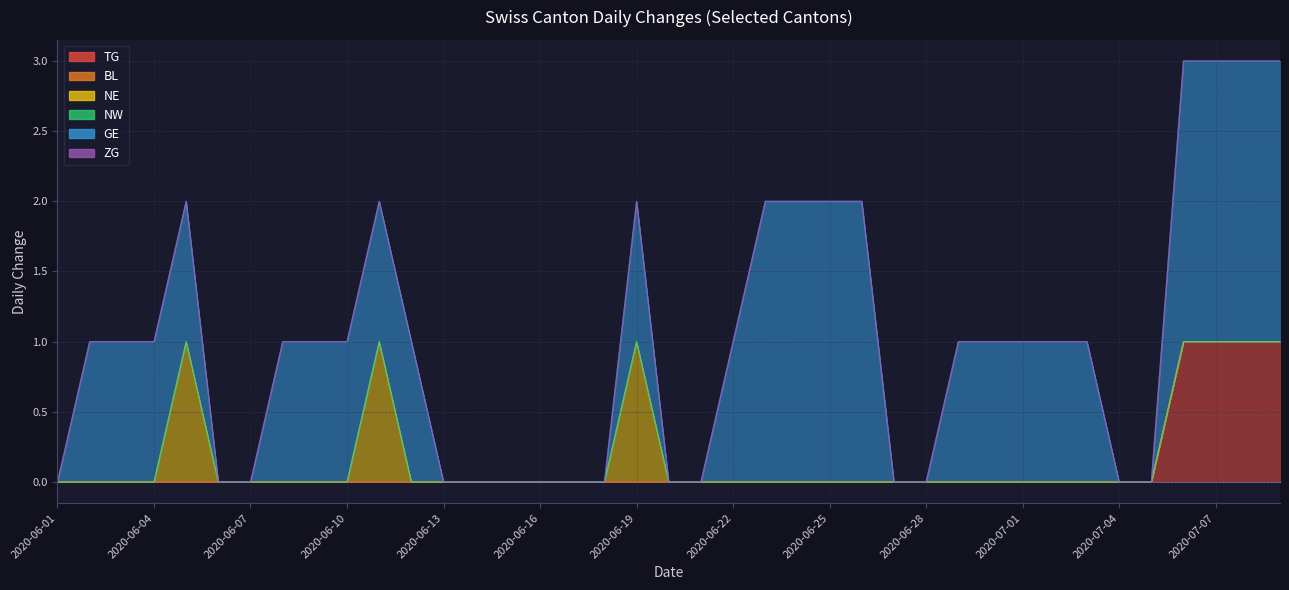

Does the chart display data point markers on the line(s)?

No